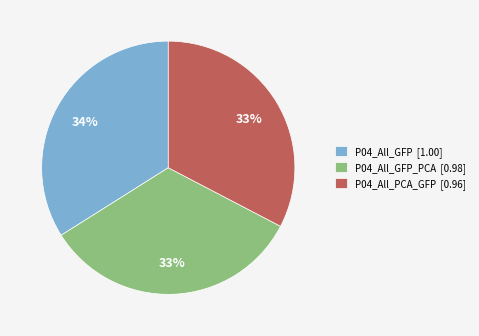

True or false: P04_All_GFP [1.00] accounts for 25% of the total.

False